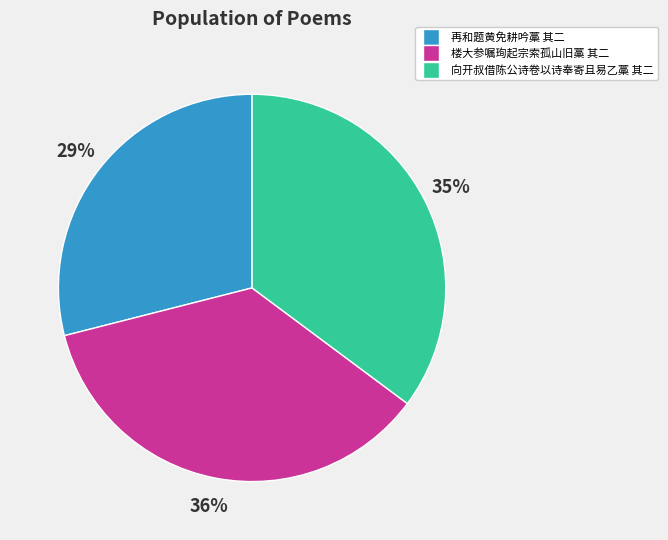

Between 再和题黄免耕吟藁 其二 and 楼大参嘱珣起宗索孤山旧藁 其二, which is larger?

楼大参嘱珣起宗索孤山旧藁 其二